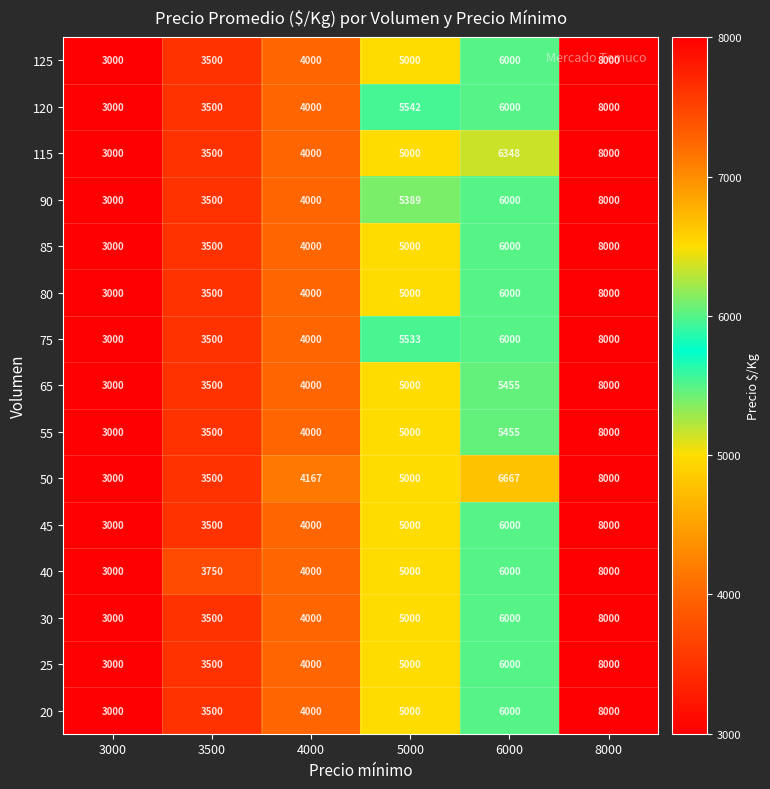

Count the 125 values in the range 3500 to 6000.

4